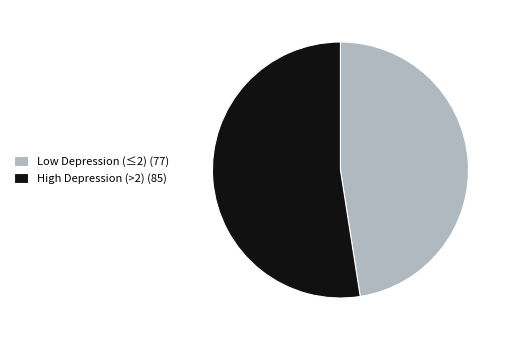

Combined, do Low Depression (≤2) (77) and High Depression (>2) (85) account for over 50%?

Yes